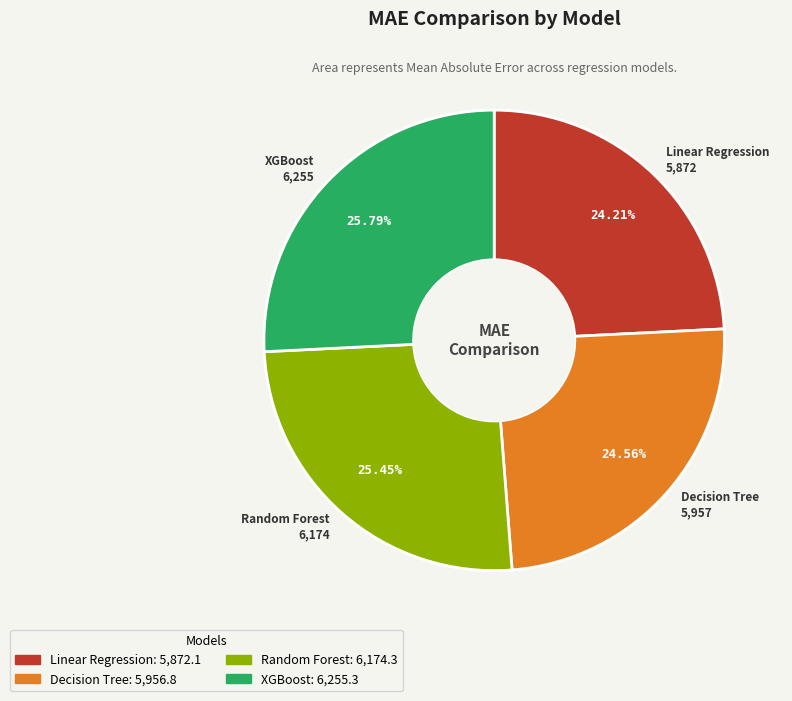

Approximately how many times larger is the value at Decision Tree compared to Linear Regression?

1.0